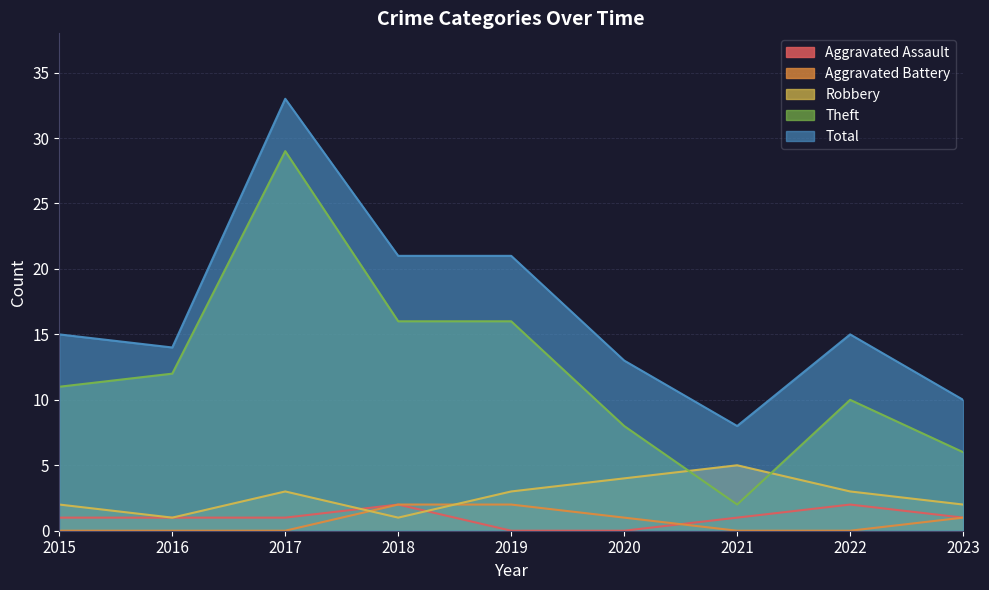

How many lines are shown in the chart?

5